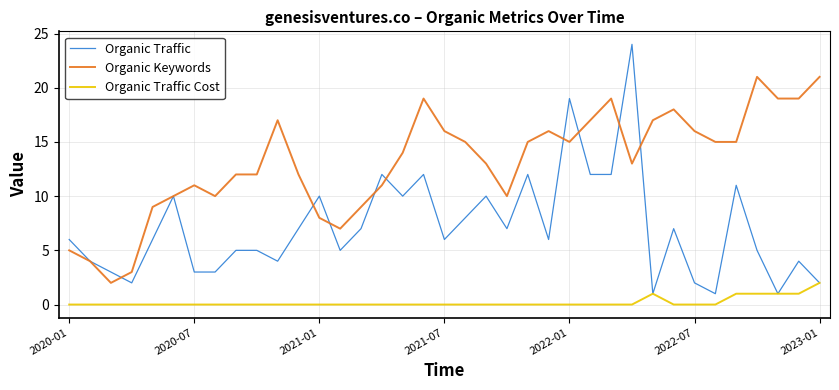

True or false: Organic Keywords and Organic Traffic cross at least once.

True